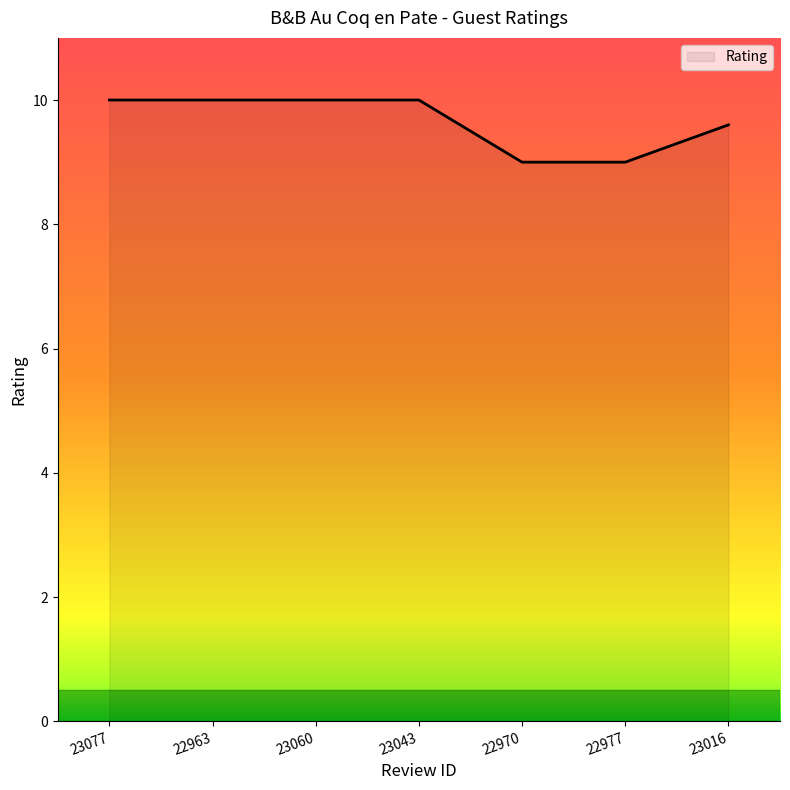

Count the values in the range 9 to 10.

7